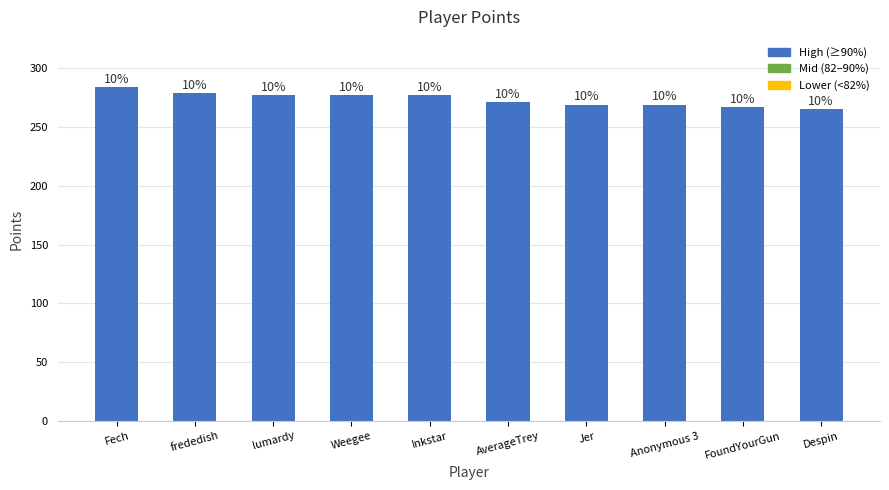

List the labels in order of value, smallest first.

Despin, FoundYourGun, Jer, Anonymous 3, AverageTrey, lumardy, Weegee, Inkstar, frededish, Fech